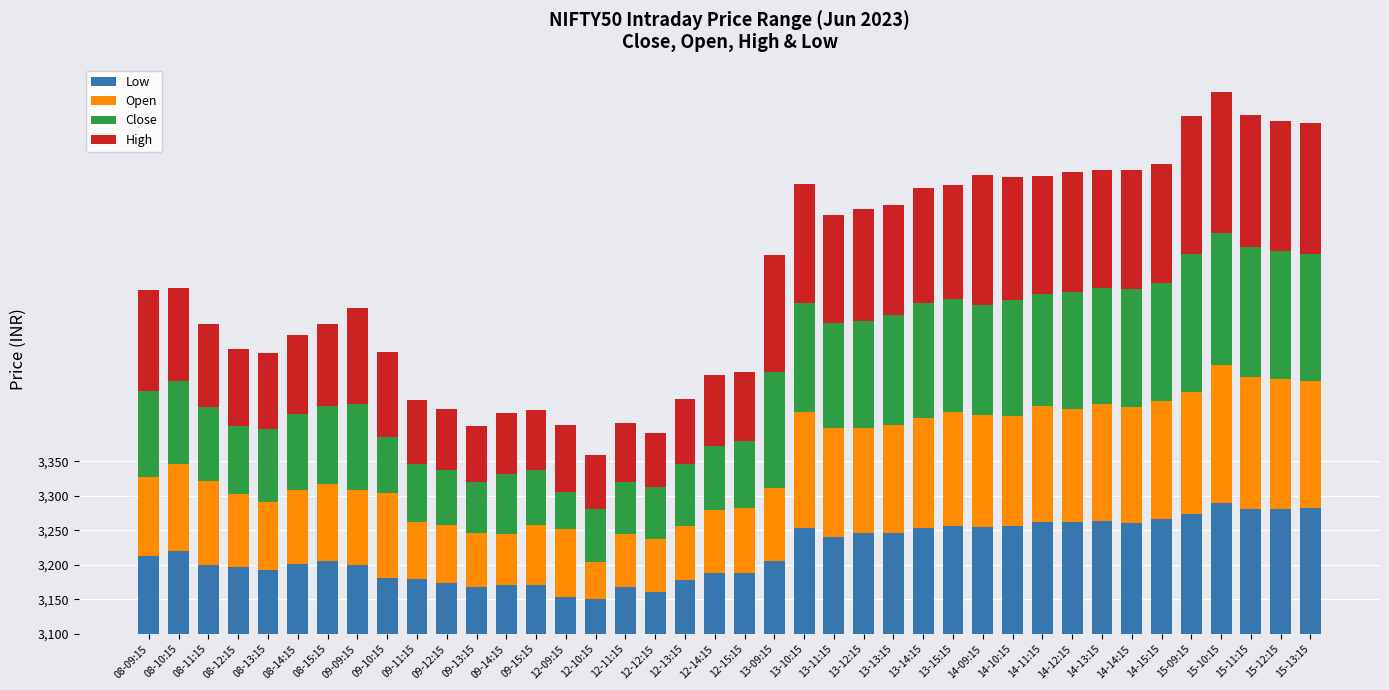

At which label does Open first exceed 122?

08-10:15